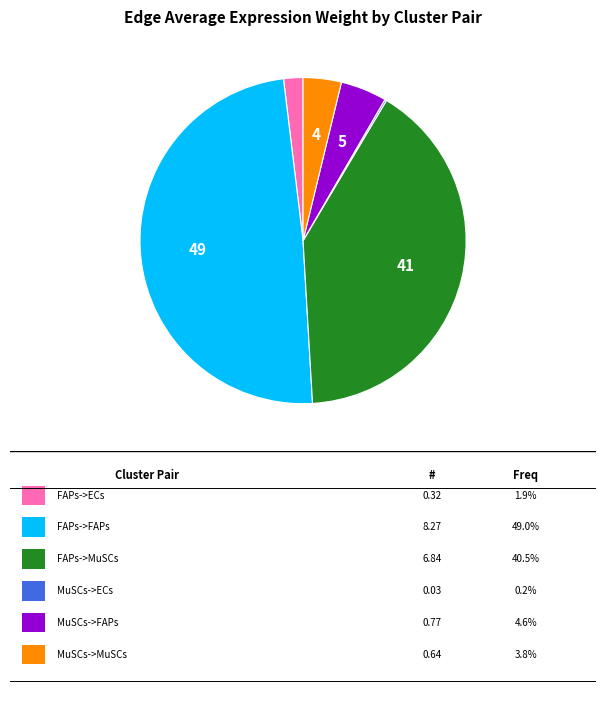

Is there any slice that represents more than half of the pie?

No